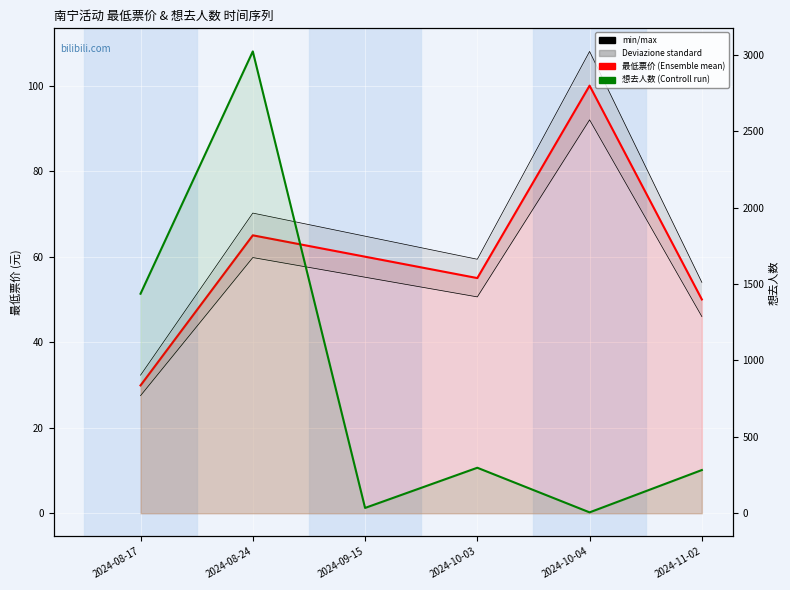

What is the label of the 6th point from the right?

2024-08-17